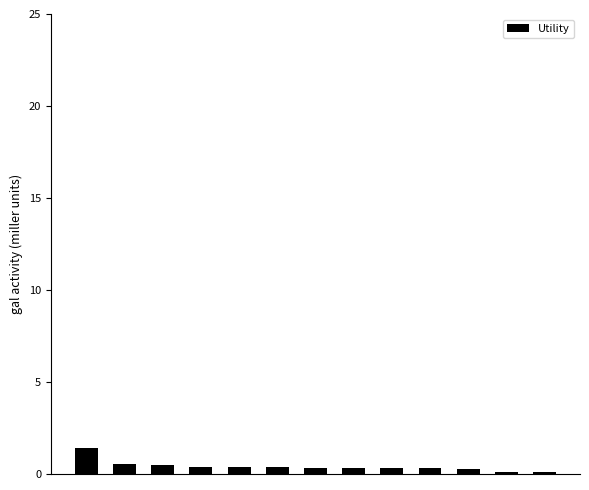

What is the difference between the maximum and minimum values?

1.3